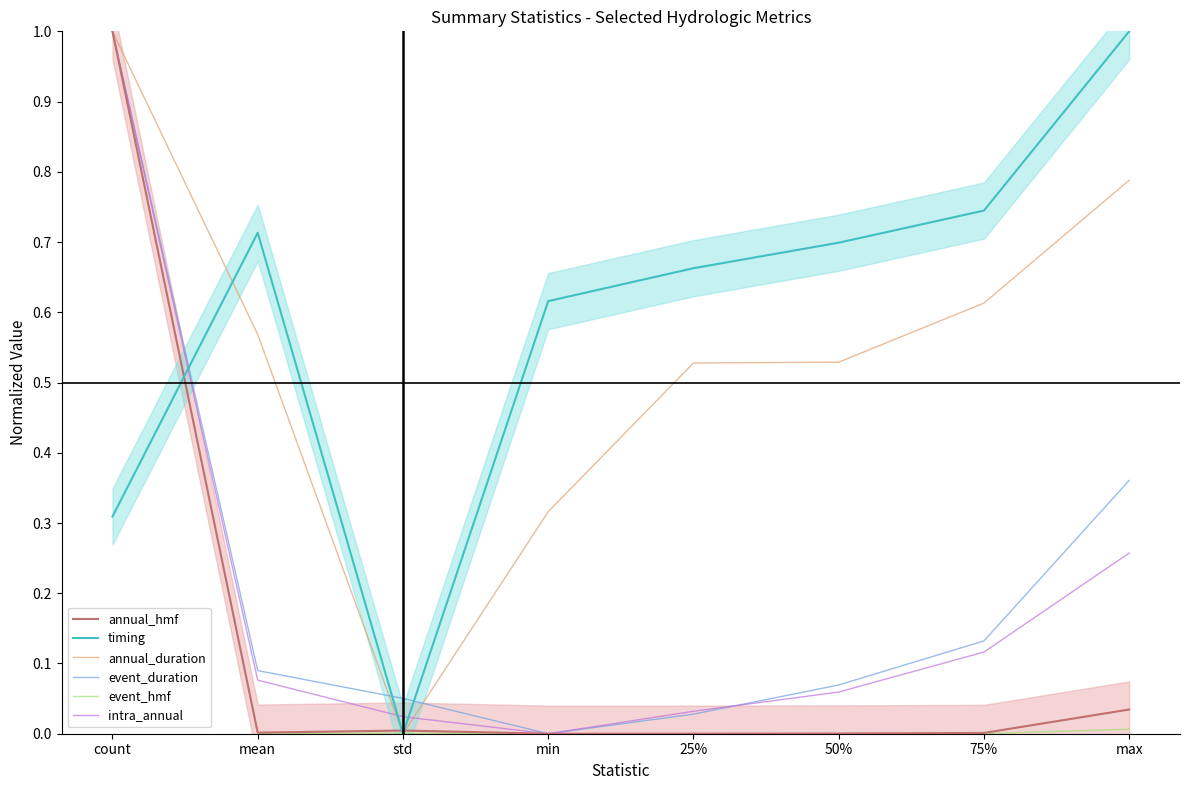

The annual_duration series shows 0.6 at count. True or false?

False